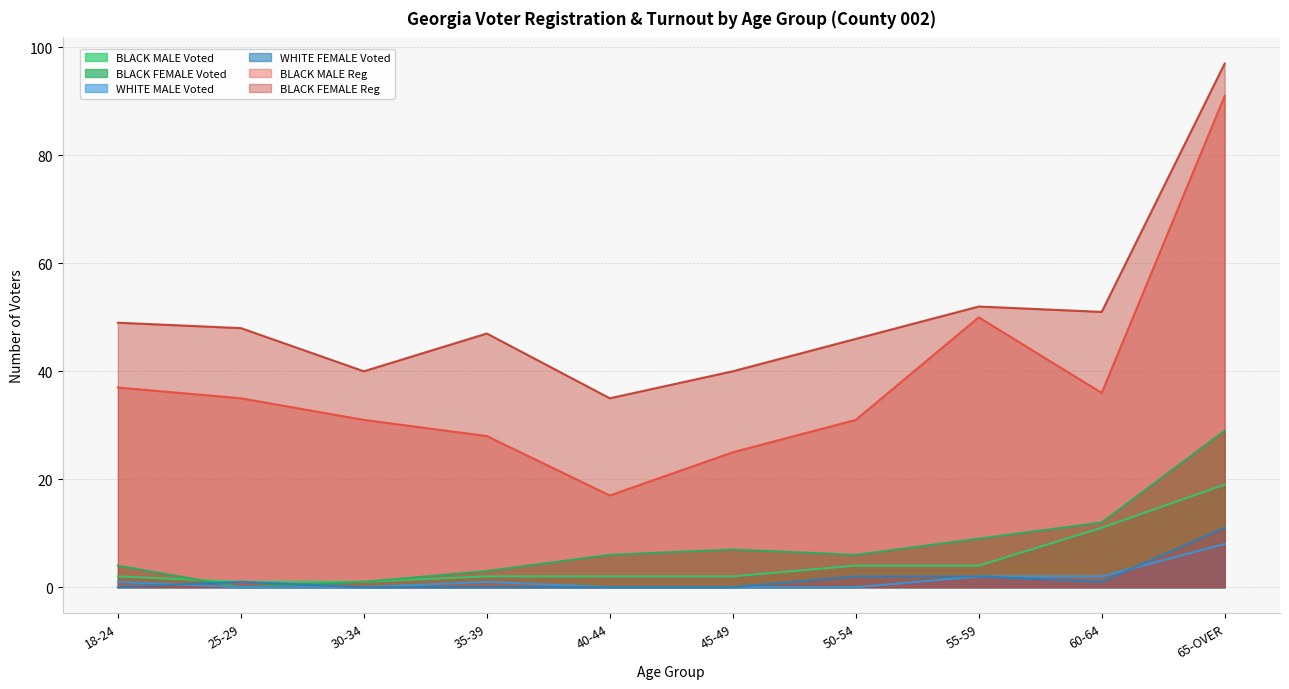

True or false: BLACK MALE Voted has a value of 11 at 60-64.

True